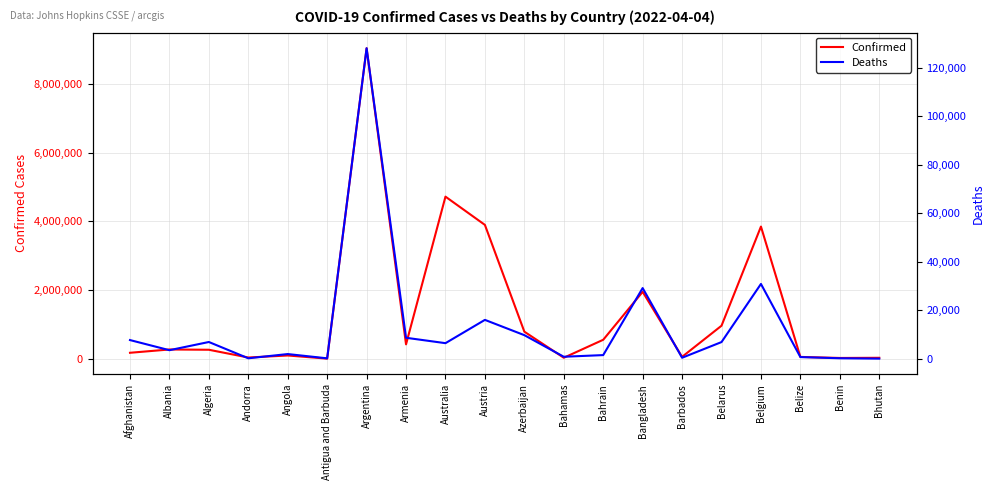

What is the maximum value shown in the chart?

9041124